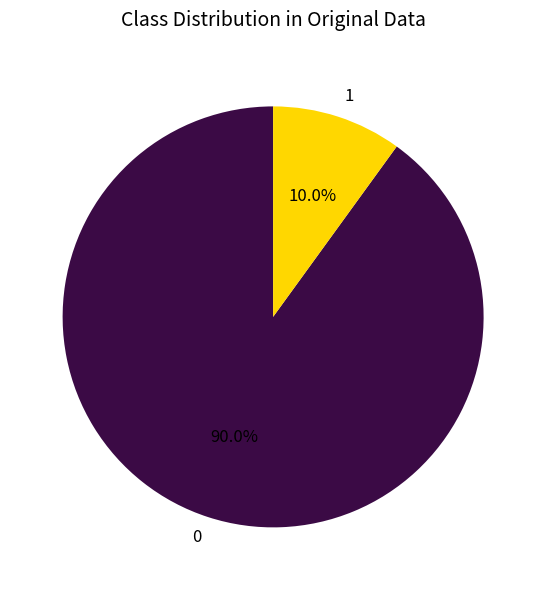

To the nearest percent, what is the average slice percentage?

50%